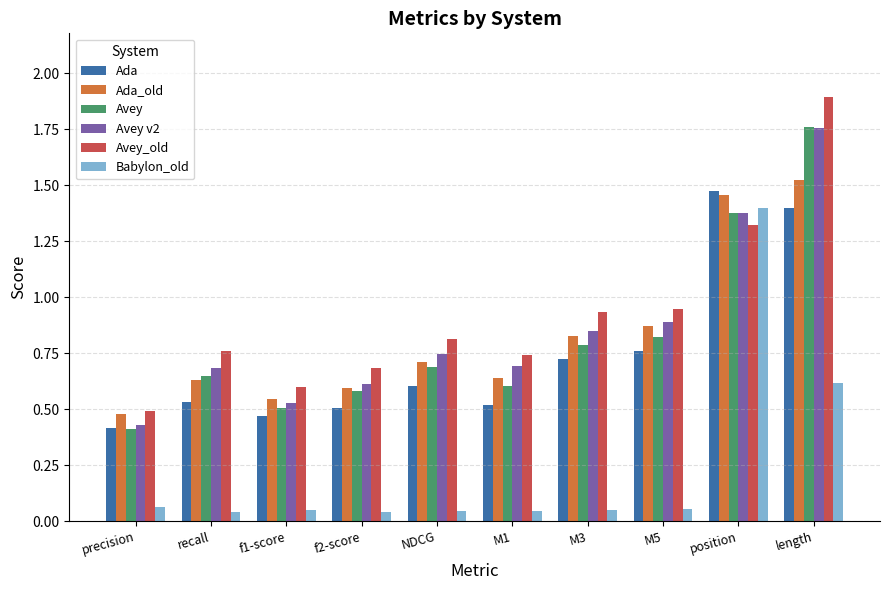

Which series has the largest range (max minus min)?

Avey_old